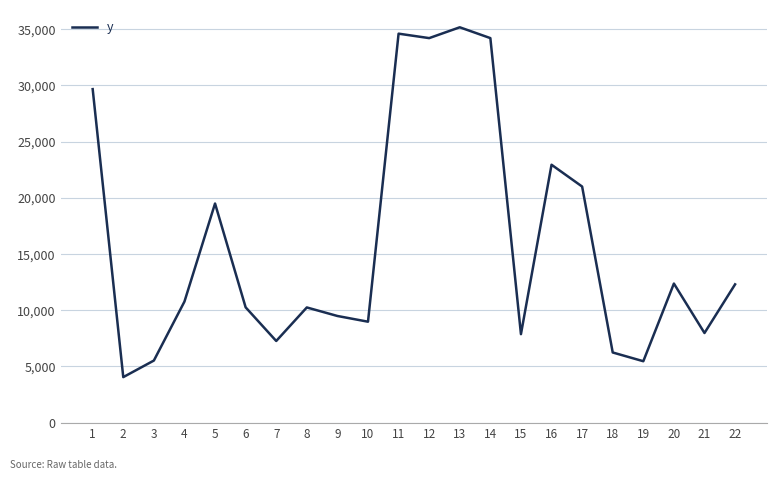

How many lines are shown in the chart?

1